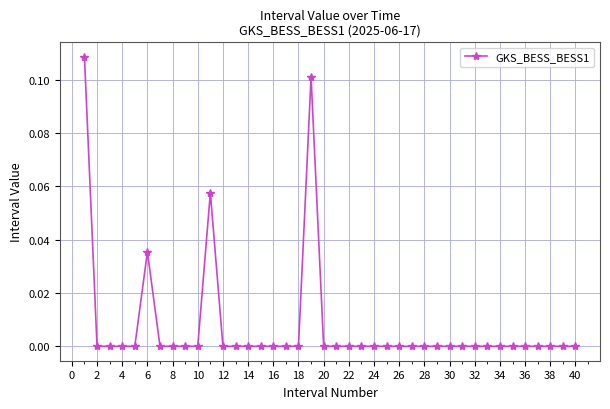

Count the number of categories in the chart.

40